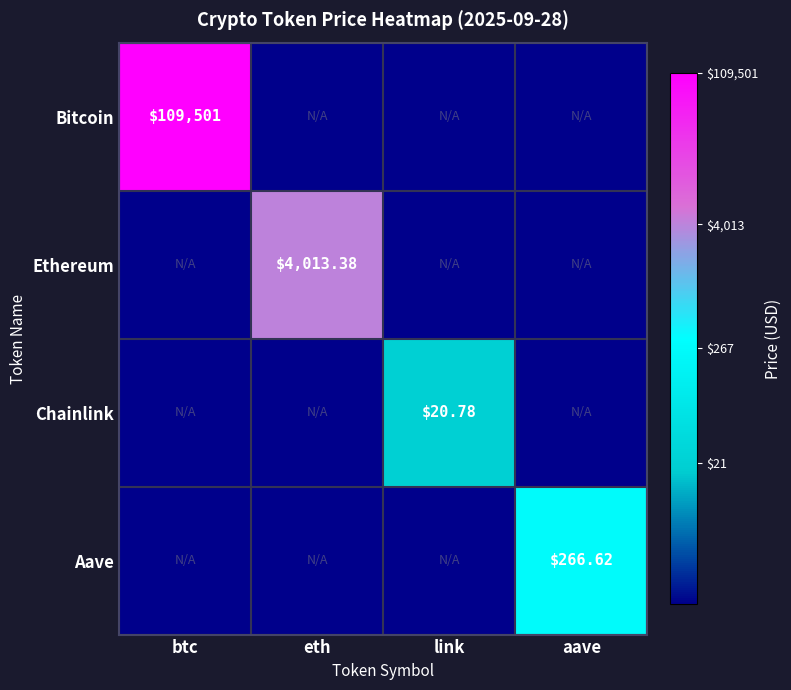

Is it true that Ethereum equals 1.8 at btc?

False